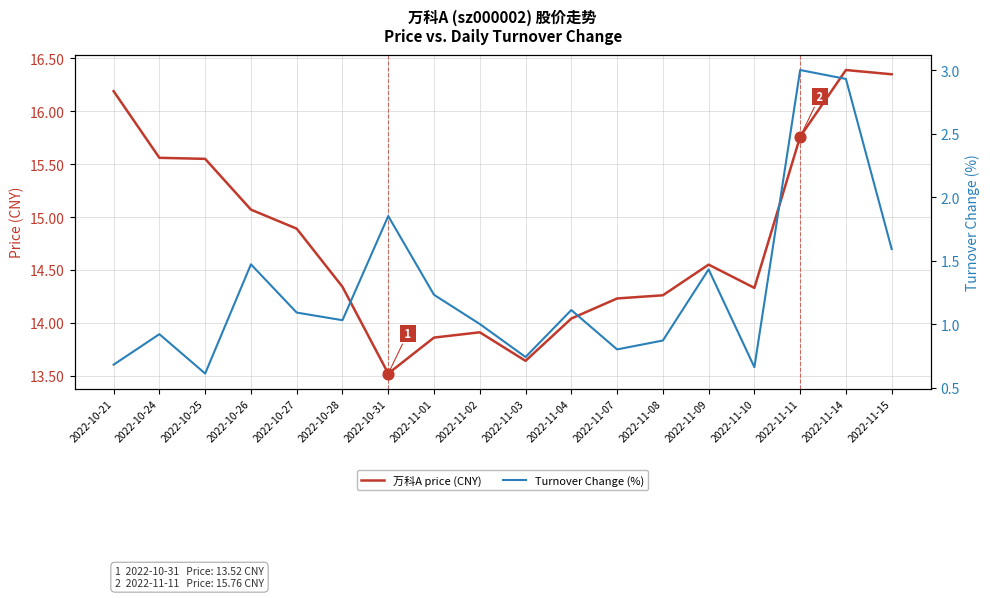

What are all the series names shown in the legend?

万科A price (CNY), Turnover Change (%)